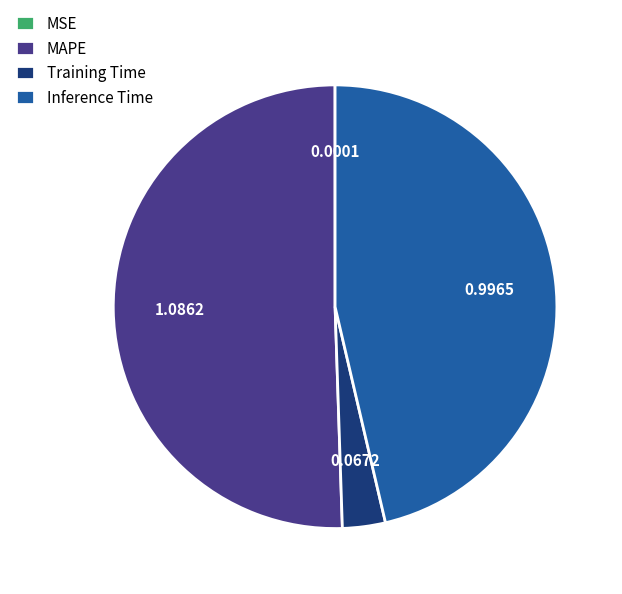

What is the largest slice in the pie chart?

MAPE